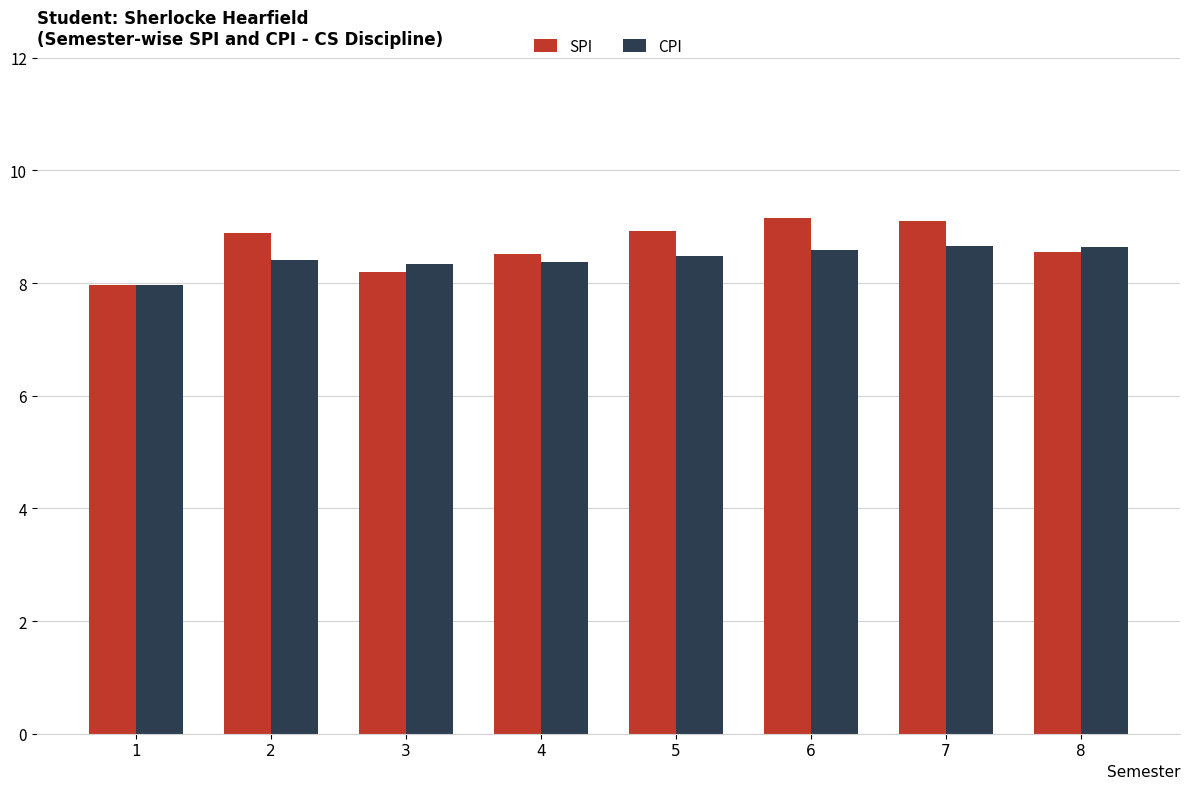

The CPI series shows 8.4 at 4. True or false?

True